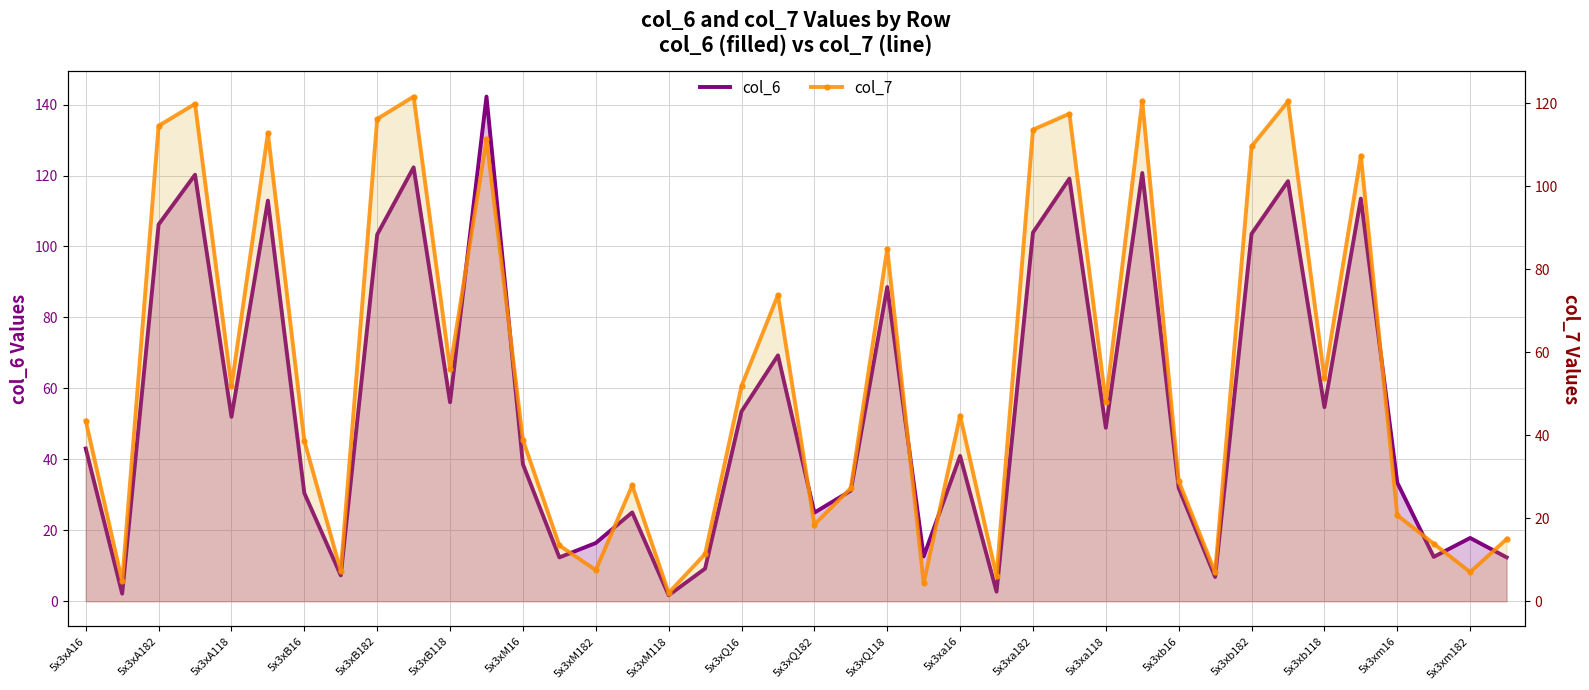

How many interior local valleys does the col_6 series have?

13